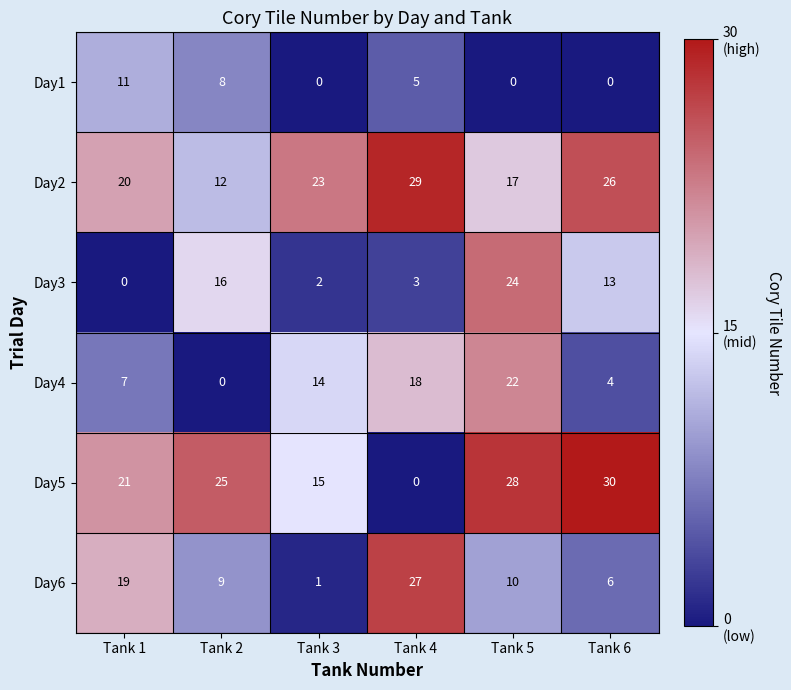

What is the total value across all series at Tank 3?

55